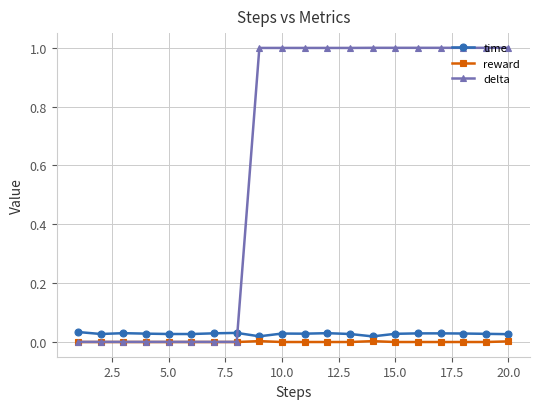

Which series has the largest range (max minus min)?

delta